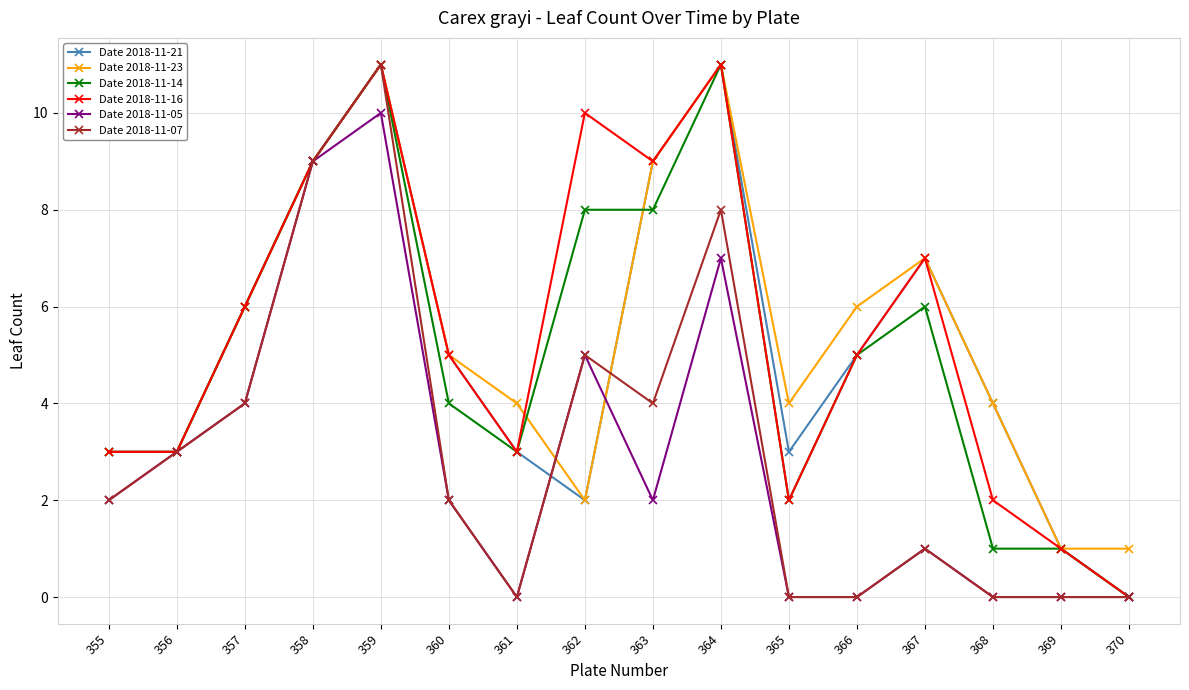

The value of Date 2018-11-23 at 360 is 3. True or false?

False